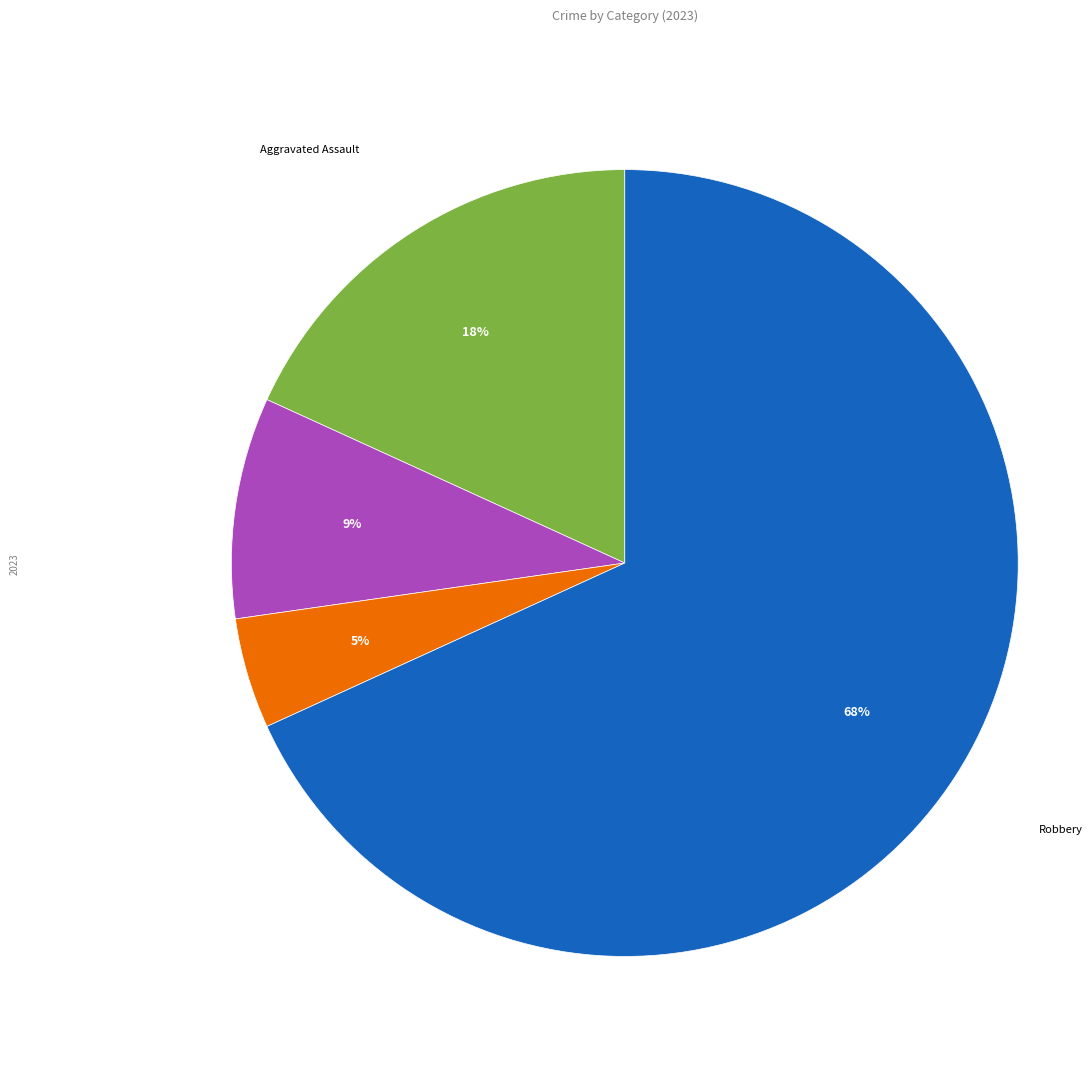

Is there a majority slice in this chart?

Yes